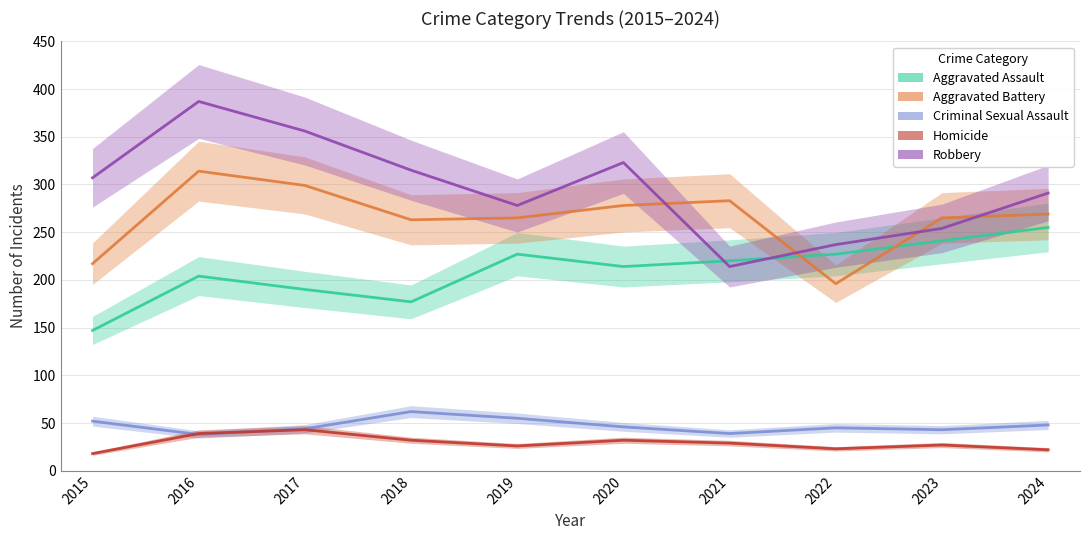

Which label corresponds to the largest value in the chart?

2016